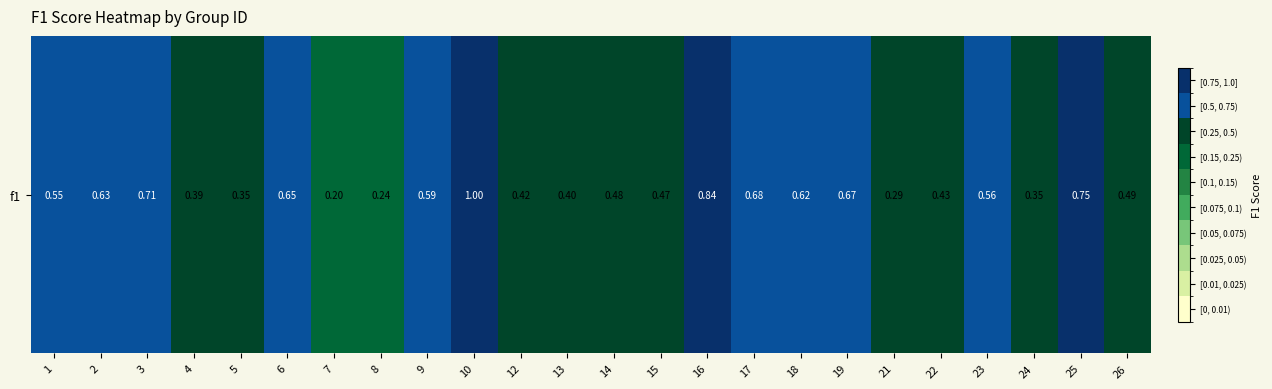

True or false: the data shows 0.7 at 3.

True